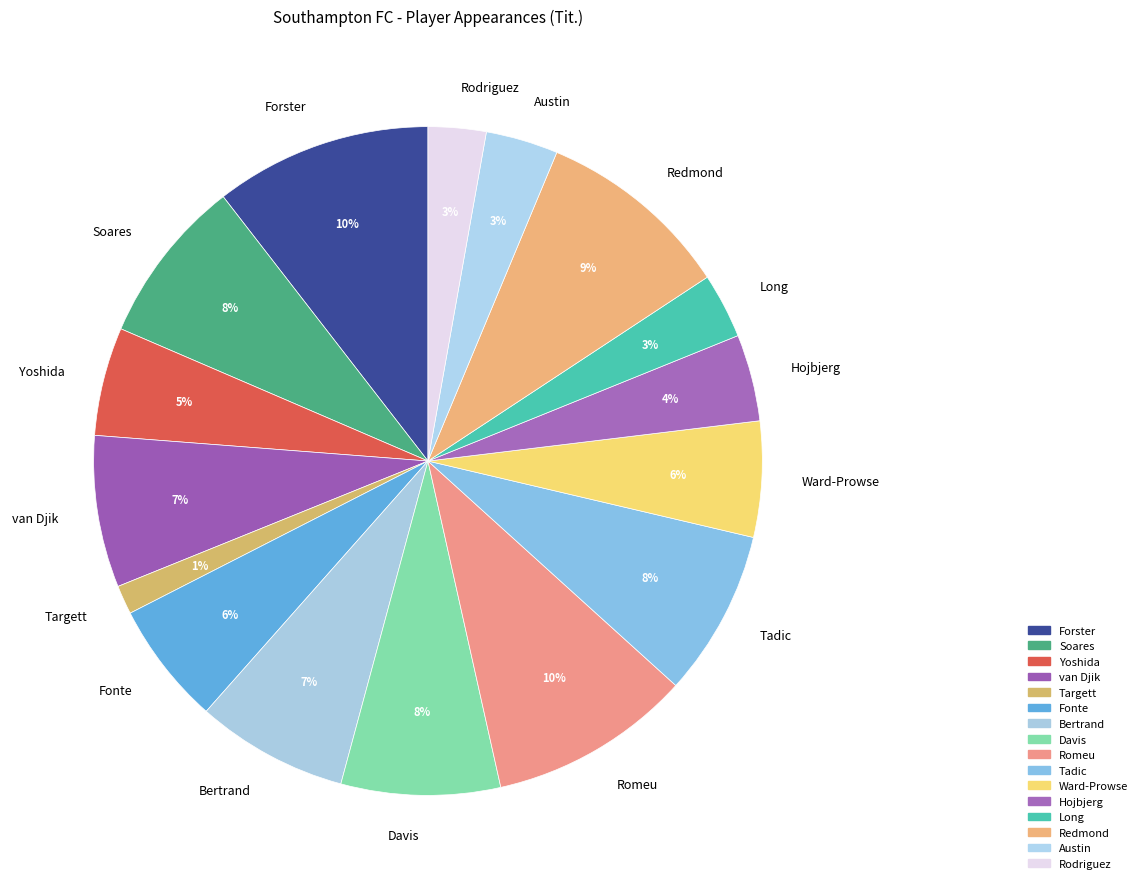

The Ward-Prowse slice represents 1% of the pie. True or false?

False